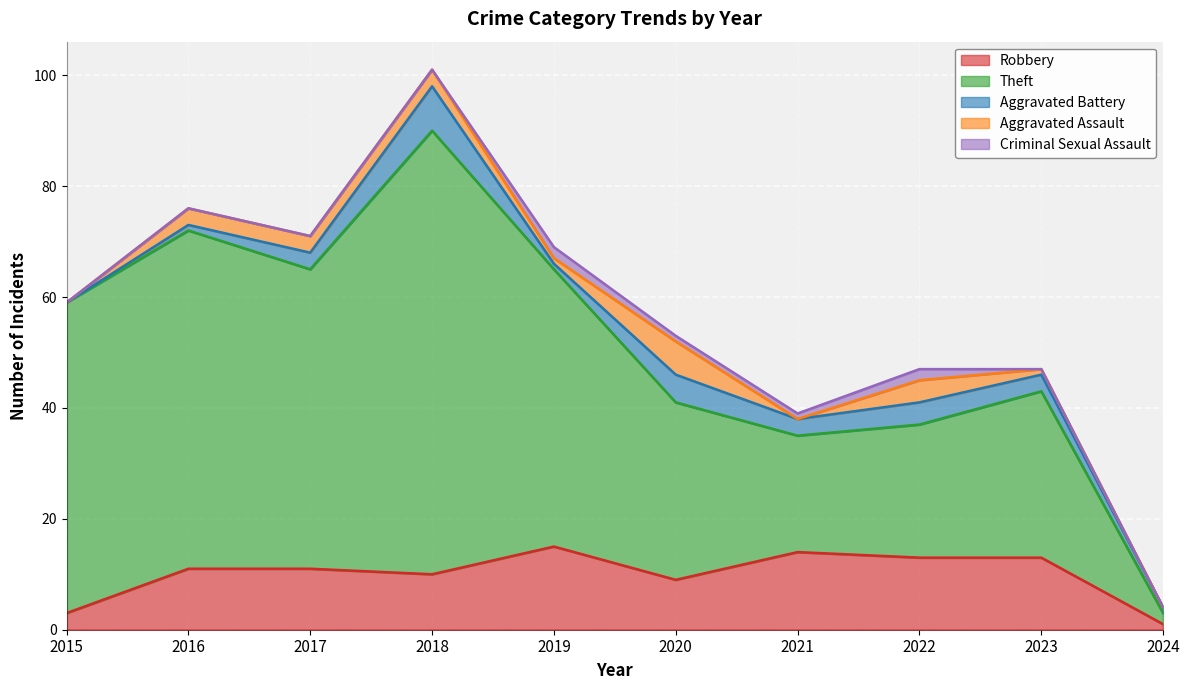

True or false: Criminal Sexual Assault has more than 2 points higher than both neighbors.

False